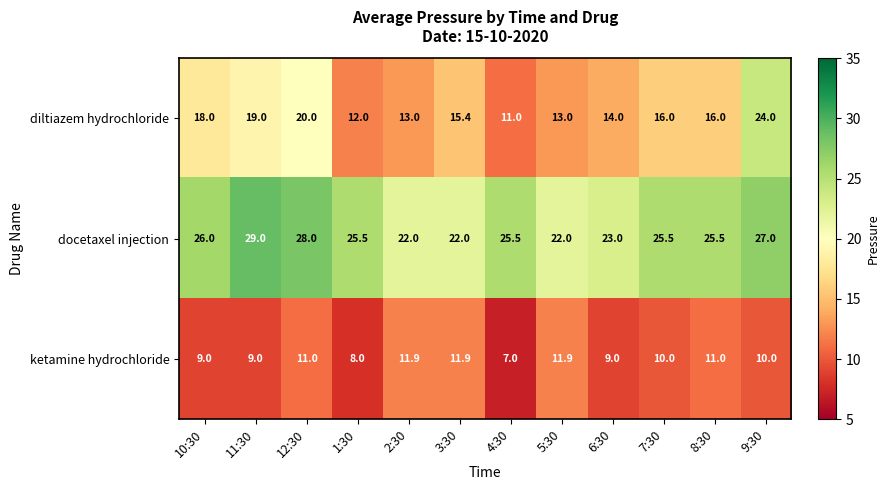

Is it true that docetaxel injection equals 22.0 at 3:30?

True